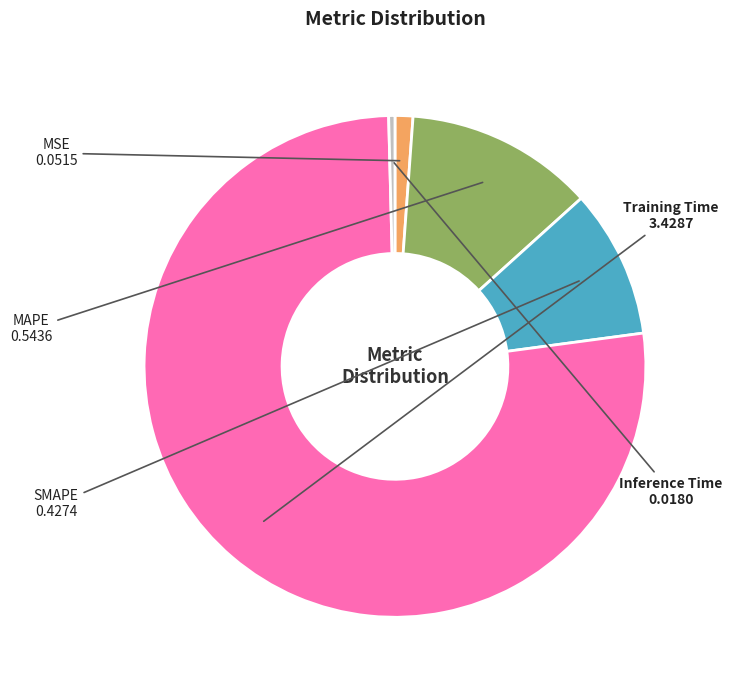

Between SMAPE and Training Time, which is larger?

Training Time